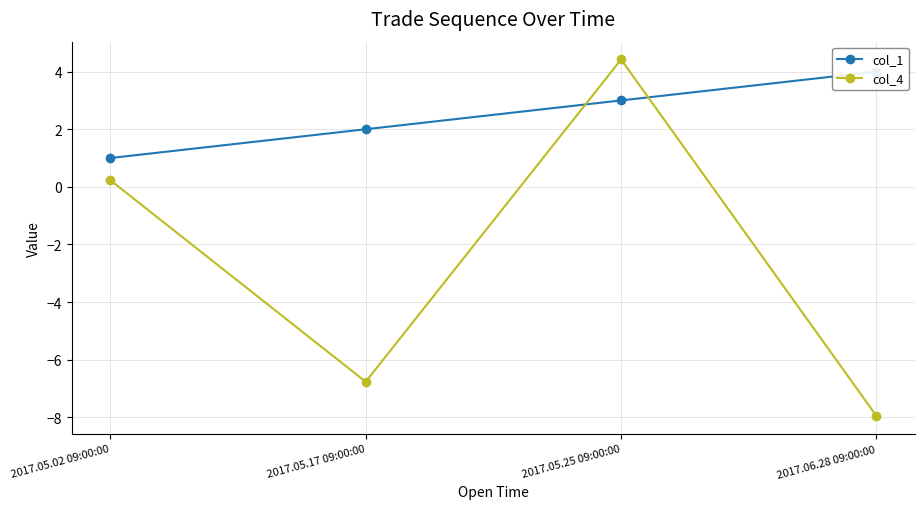

Reading left to right, list all the values displayed in this chart.

col_1: 1.0	2.0	3.0	4.0
col_4: 0.2	-6.8	4.4	-8.0